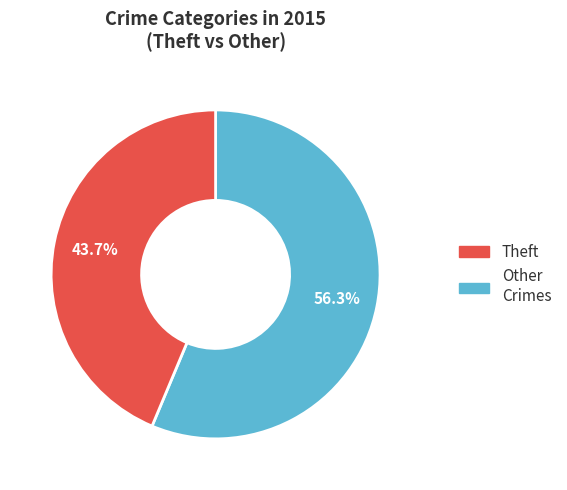

To the nearest percent, what is the average slice percentage?

50%